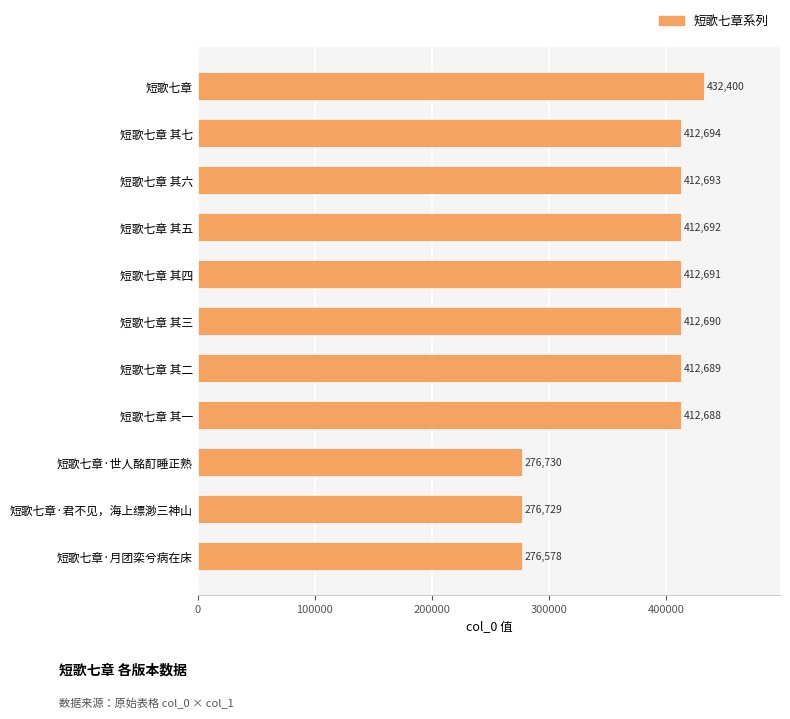

Is it true that the value at 短歌七章 其六 is 412693?

True